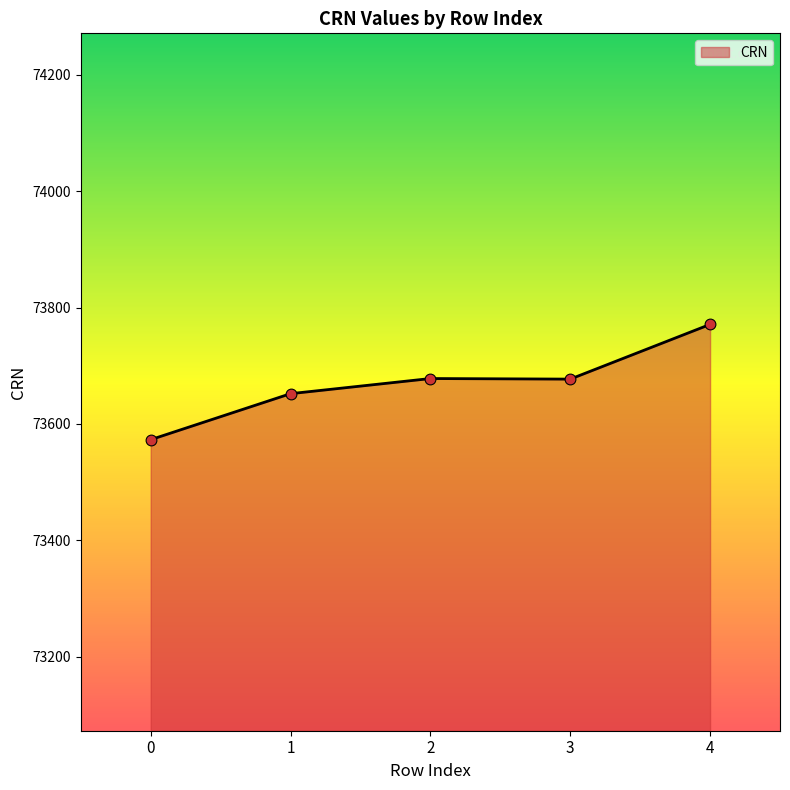

What is the change in value from 0 to 4?

+198